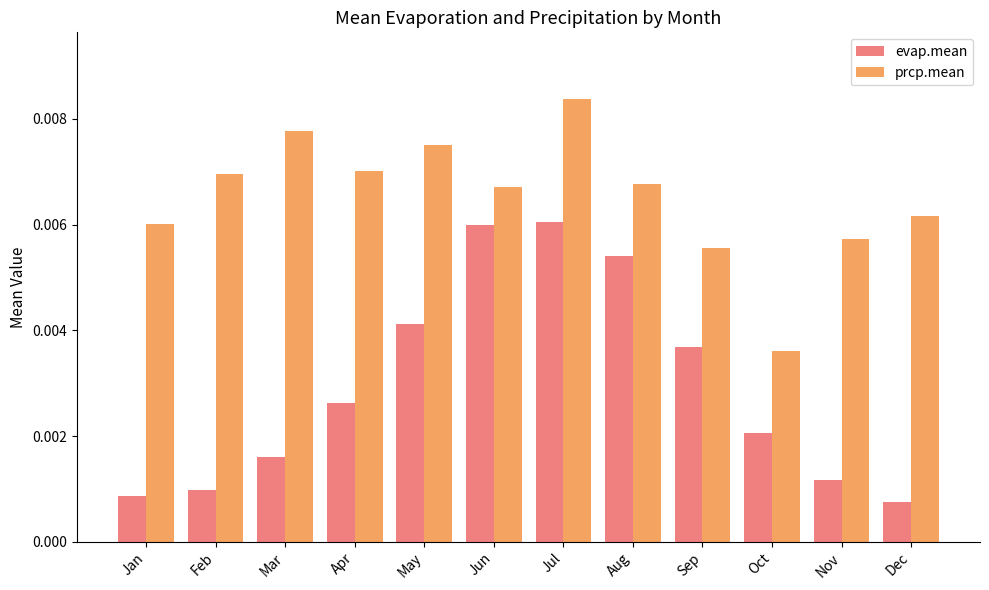

Does the chart contain stacked bars?

No